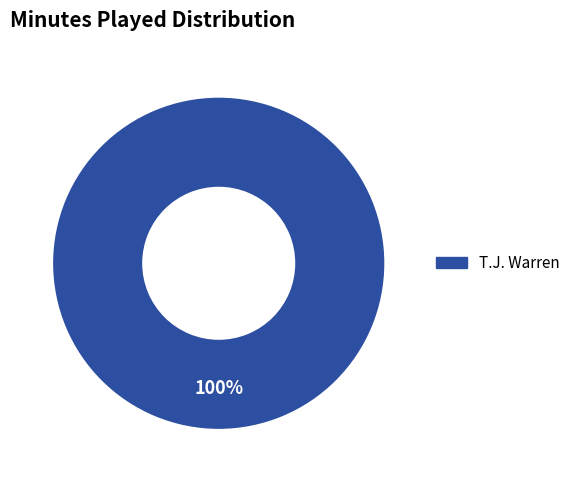

Rank the categories by value from lowest to highest.

T.J. Warren